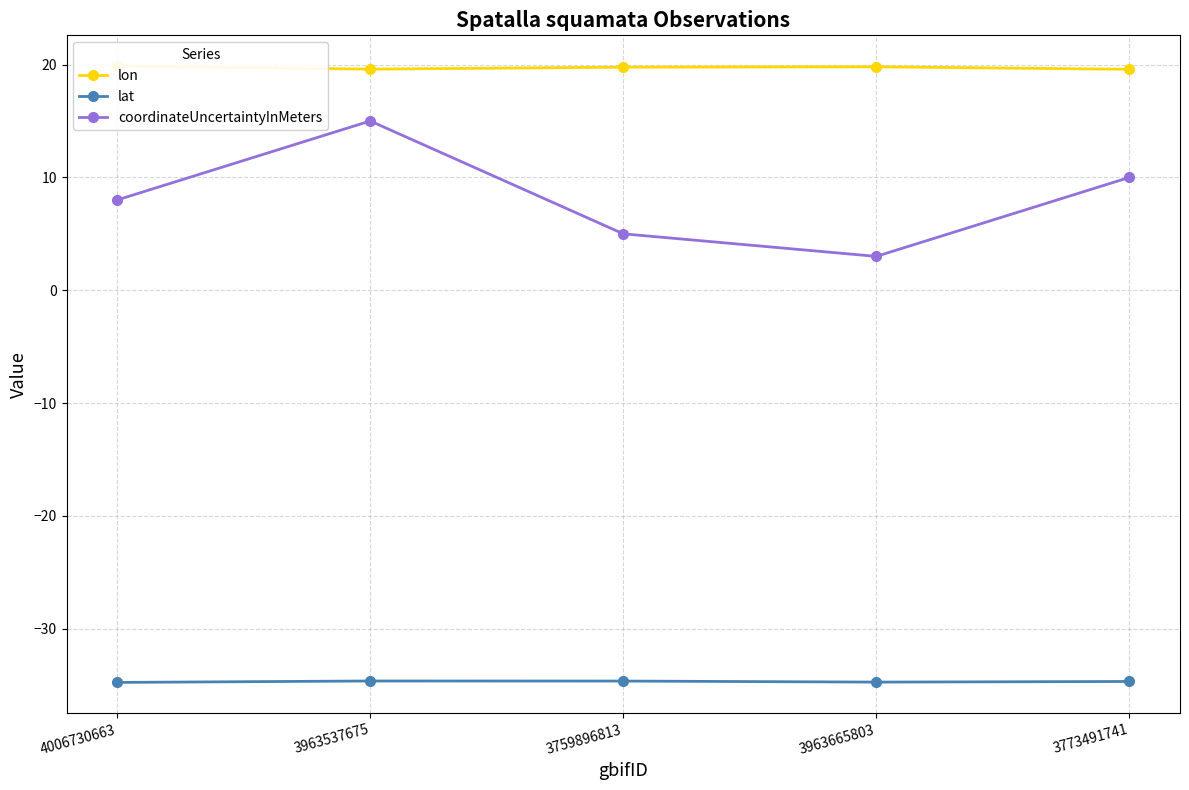

At which category does coordinateUncertaintyInMeters reach its first local valley?

3963665803